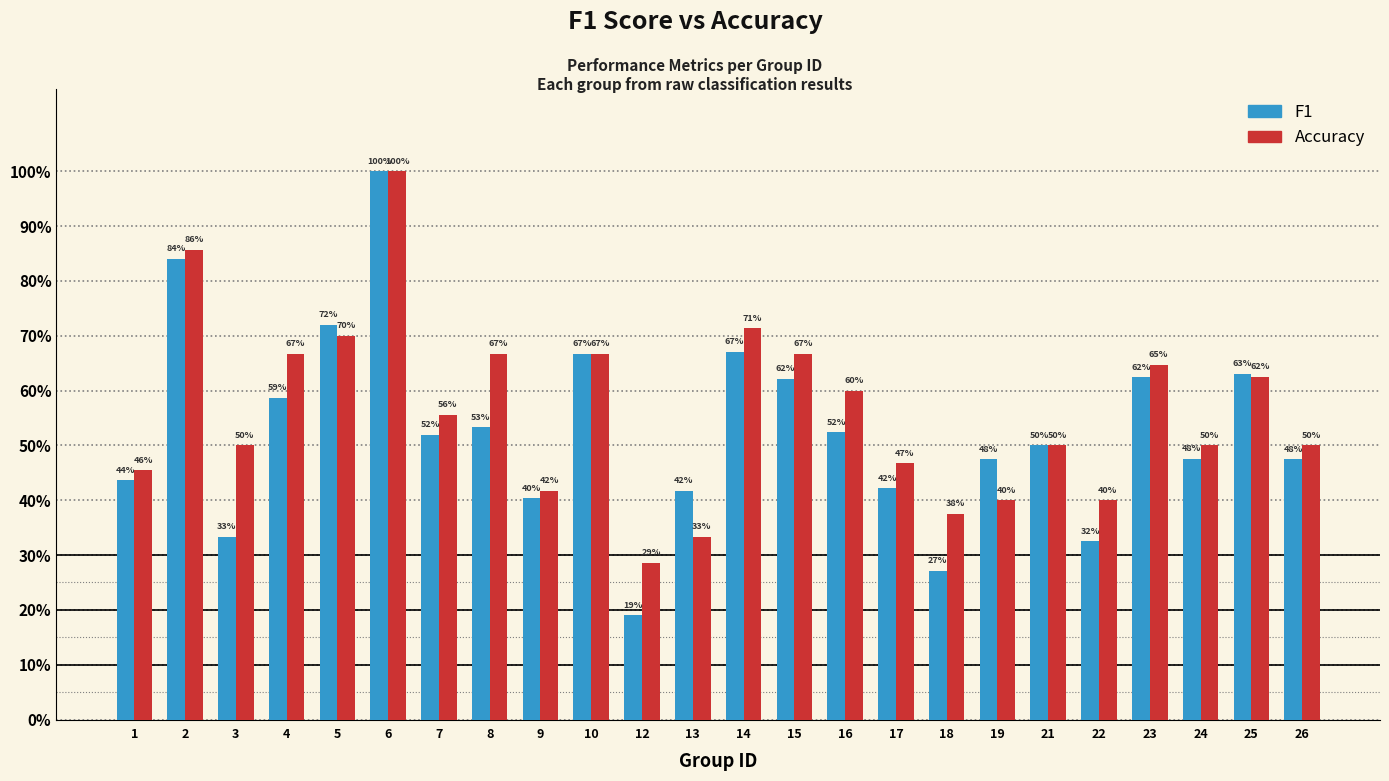

What is the sum of all Accuracy values?

13.5